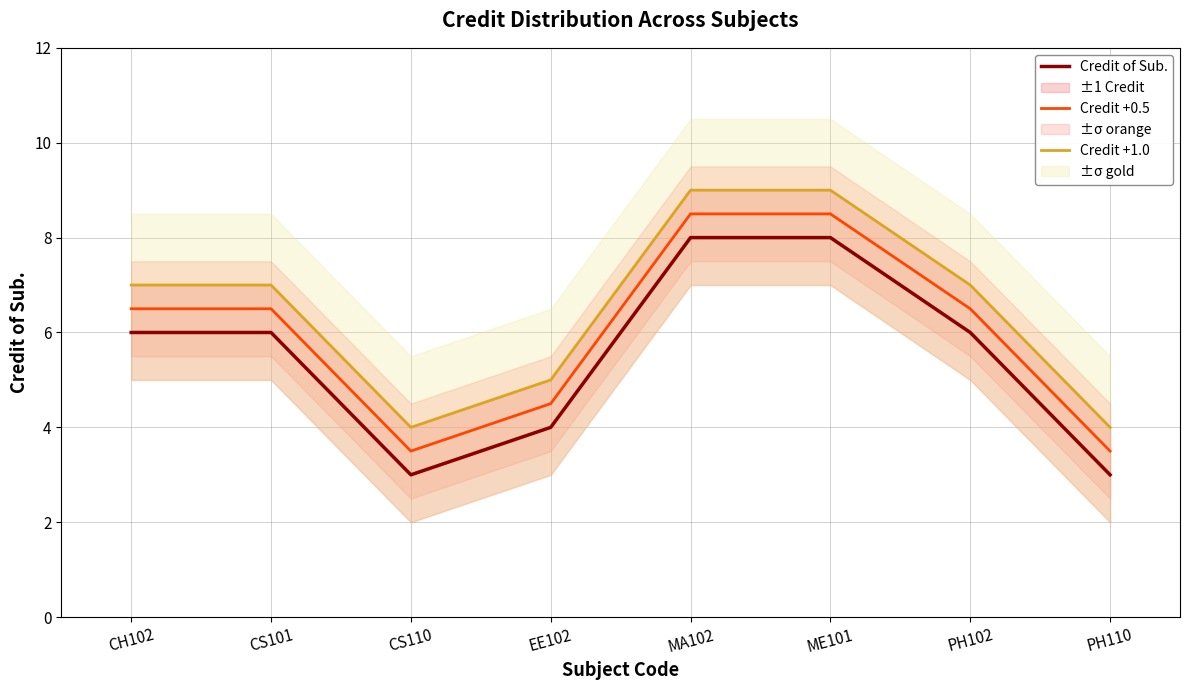

Count the number of categories in the chart.

8